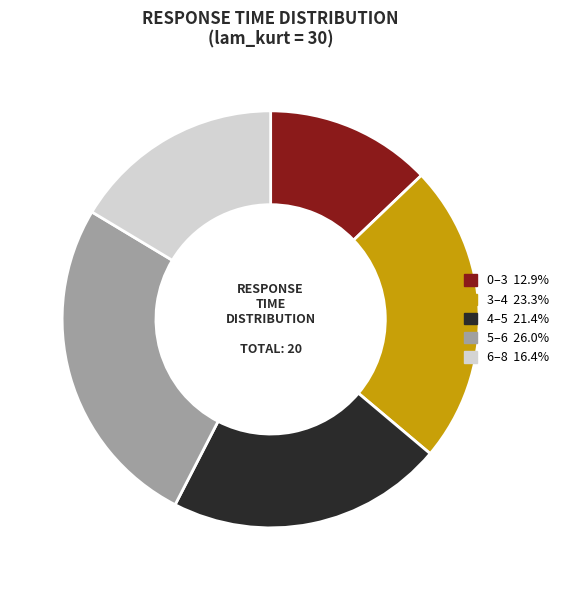

Does any single category account for the majority?

No